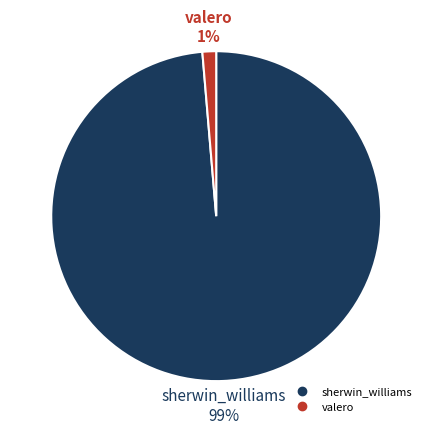

What percentage is the sherwin_williams slice, to the nearest percent?

99%